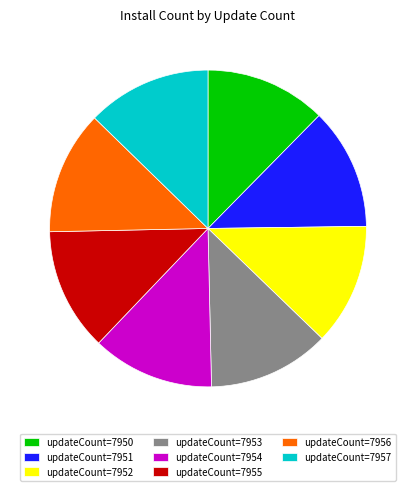

Approximately how many times larger is the value at updateCount=7950 compared to updateCount=7956?

1.0